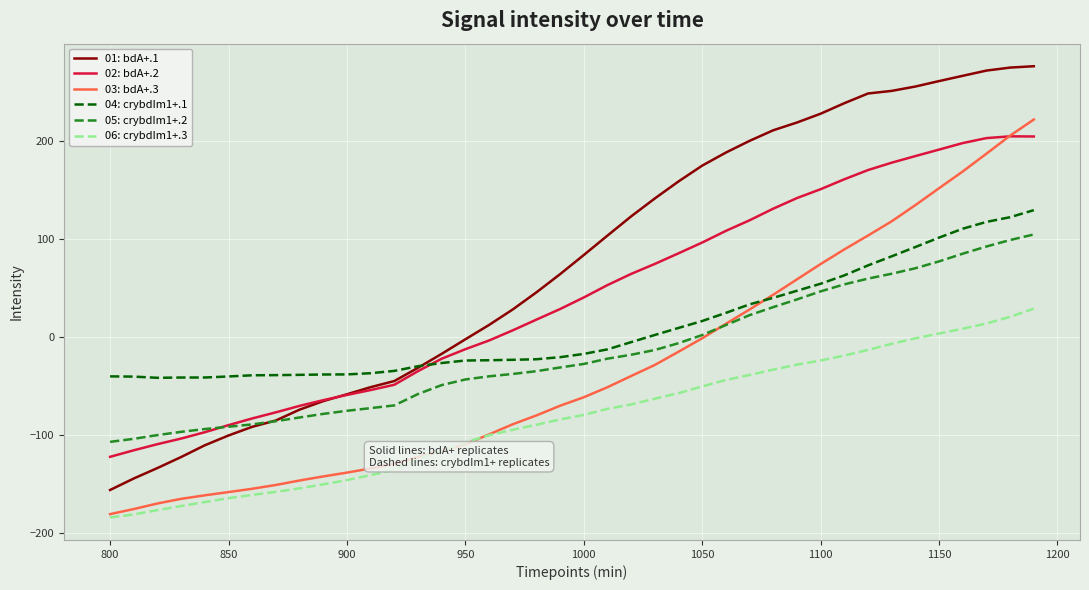

What is the difference between the maximum and second lowest values in the 02: bdA+.2 series?

320.6